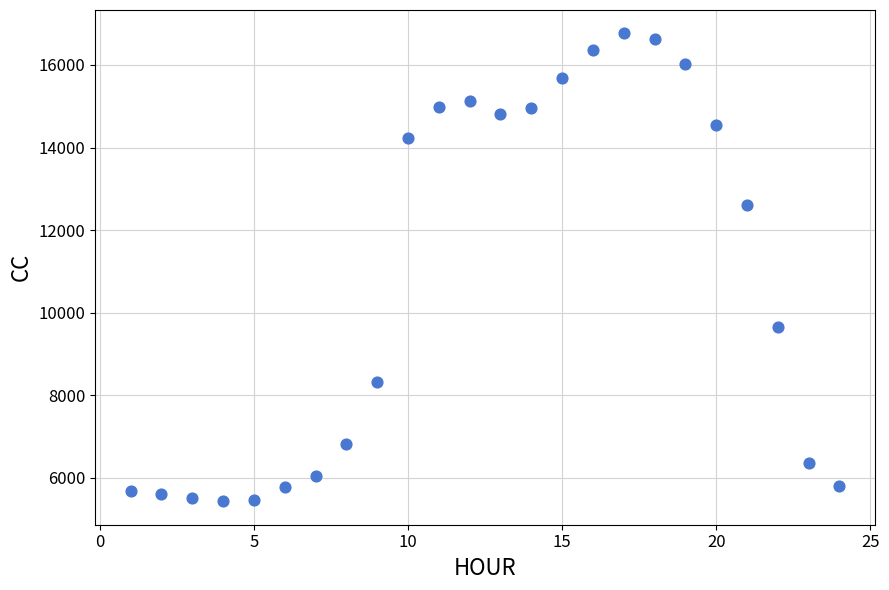

What is the range of Y values (max minus min)?

11329.7